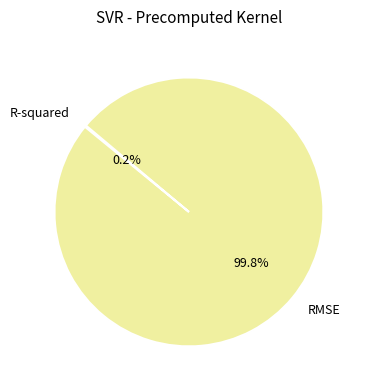

What portion of the pie excludes RMSE?

0.2%